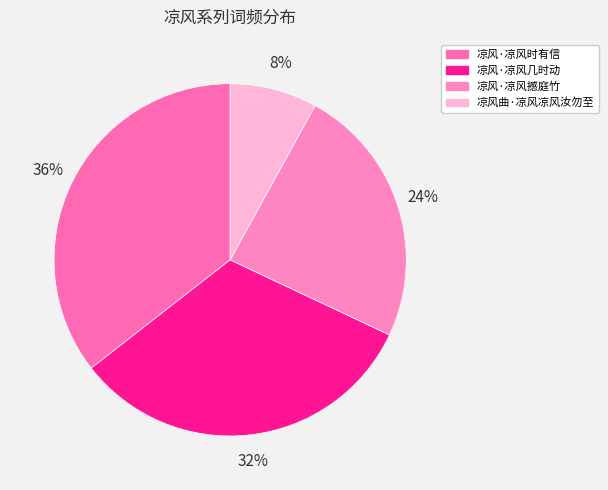

How many slices are in this pie chart?

4